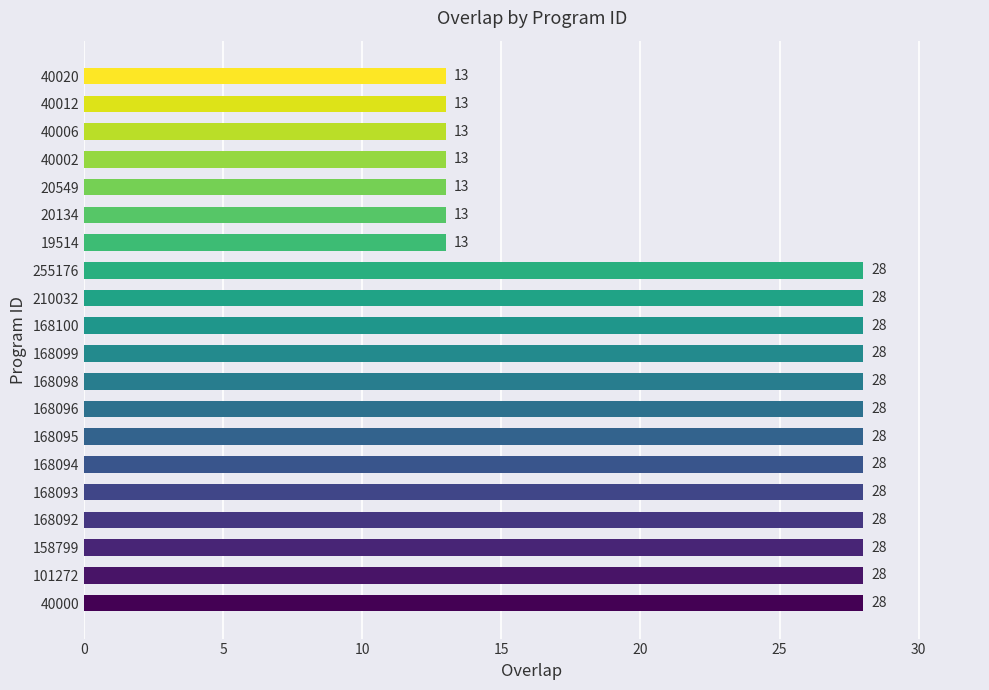

What is the change in value from 210032 to 20549?

-15